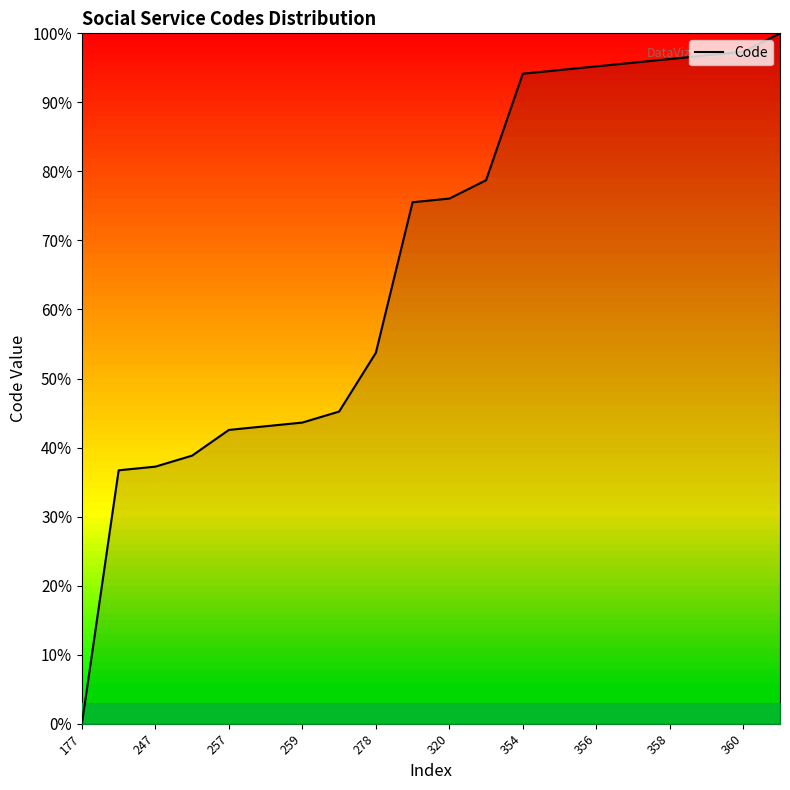

What is the difference between the maximum and minimum values?

100.0